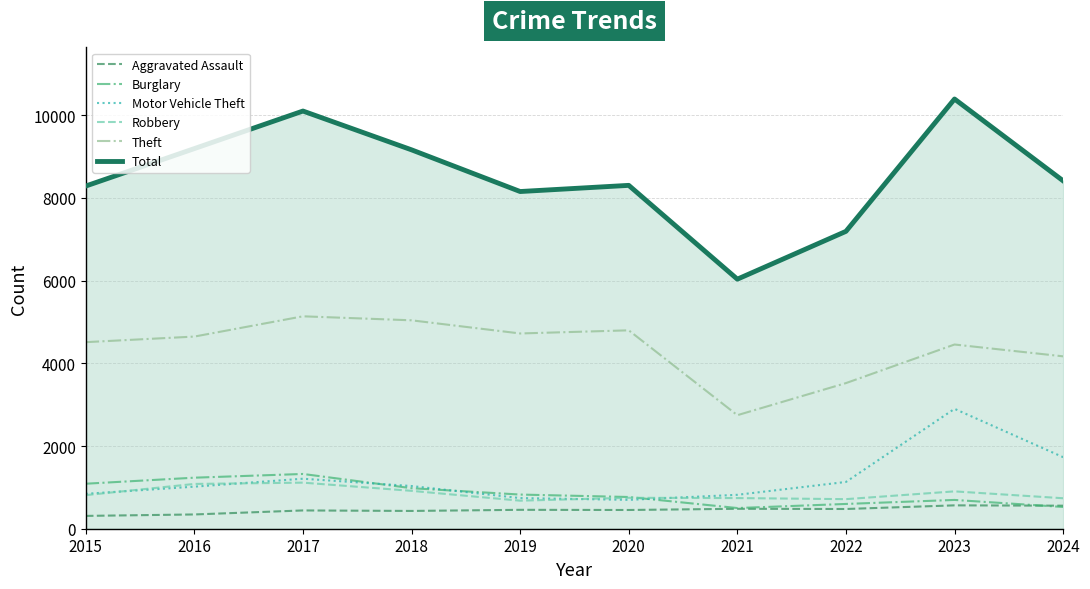

In Theft, how many points are lower than both neighbors (excluding endpoints)?

2